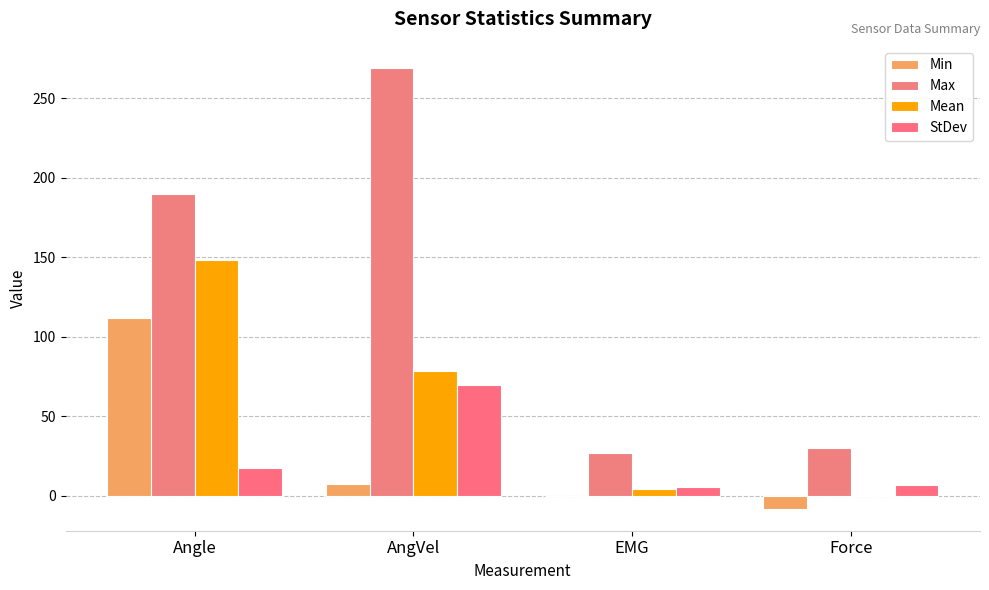

Are the bars grouped side by side (vs. stacked)?

Yes